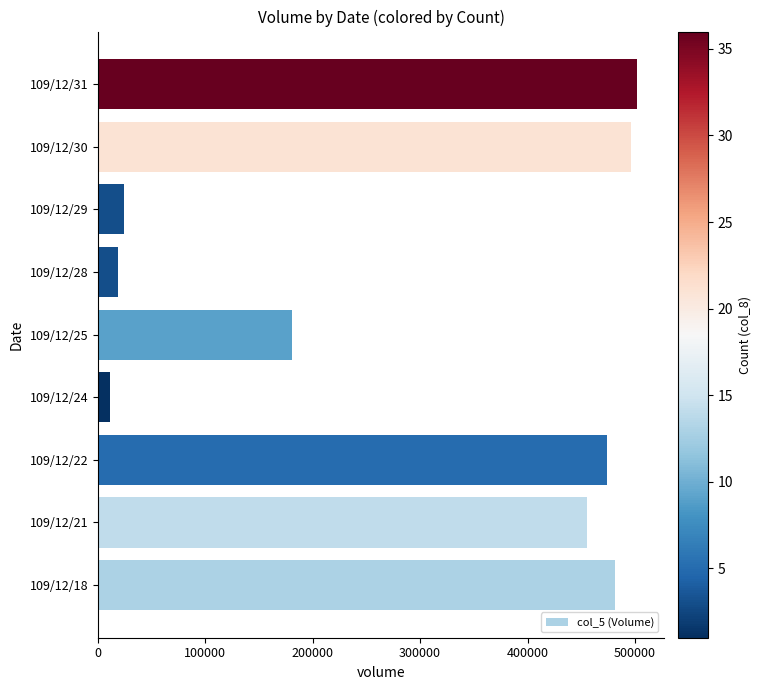

The value at 109/12/30 is 671769. True or false?

False